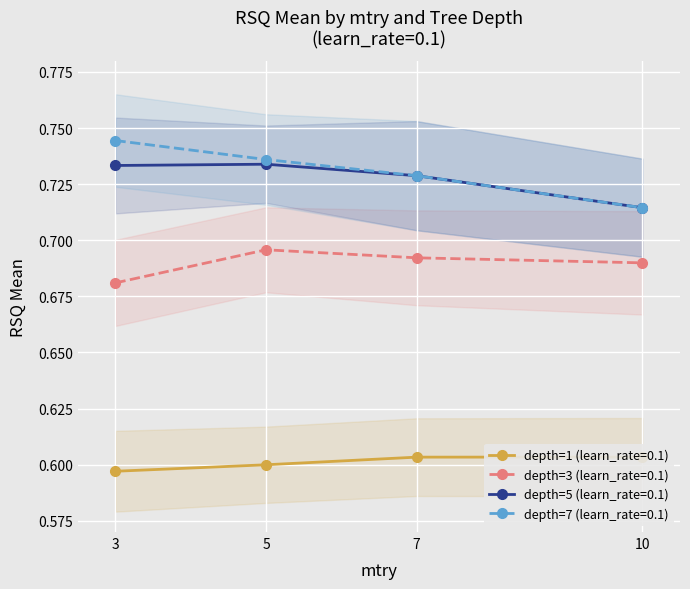

What are all the series names shown in the legend?

depth=1 (learn_rate=0.1), depth=3 (learn_rate=0.1), depth=5 (learn_rate=0.1), depth=7 (learn_rate=0.1)